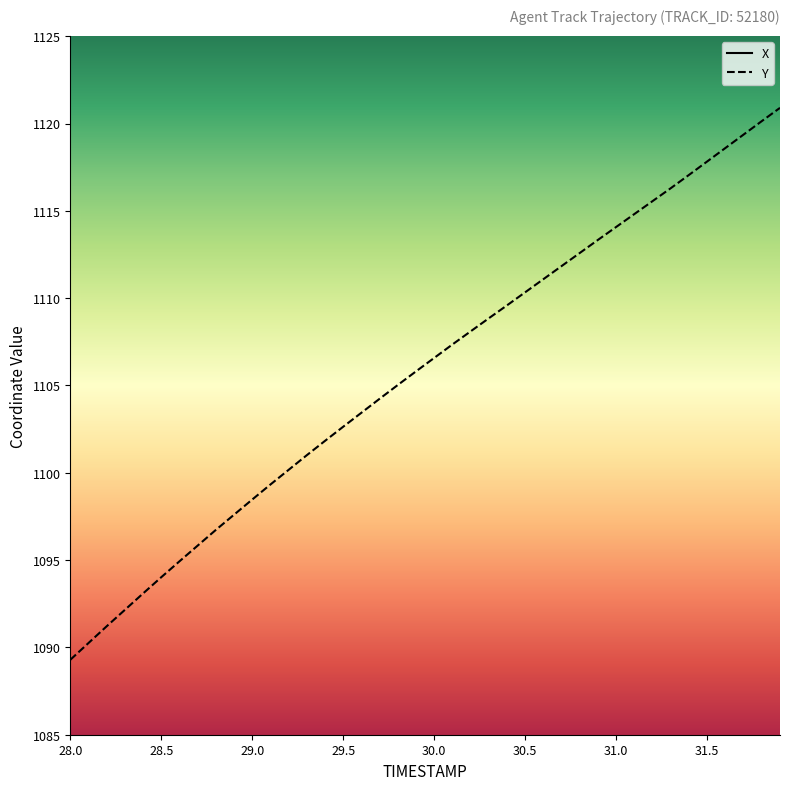

At which label does X first exceed 417?

28.0